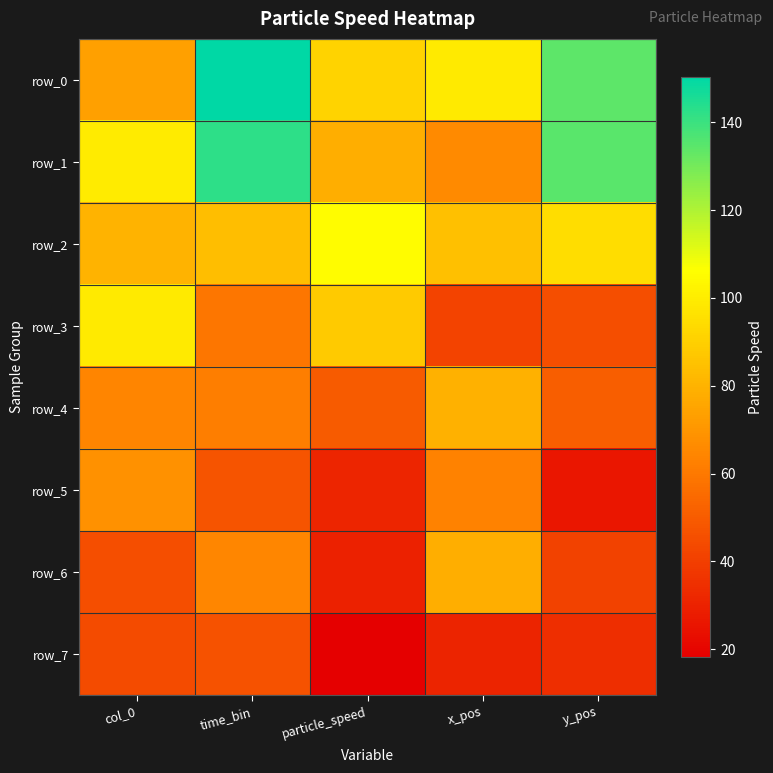

True or false: row_0 has a value of 31.1 at x_pos.

False